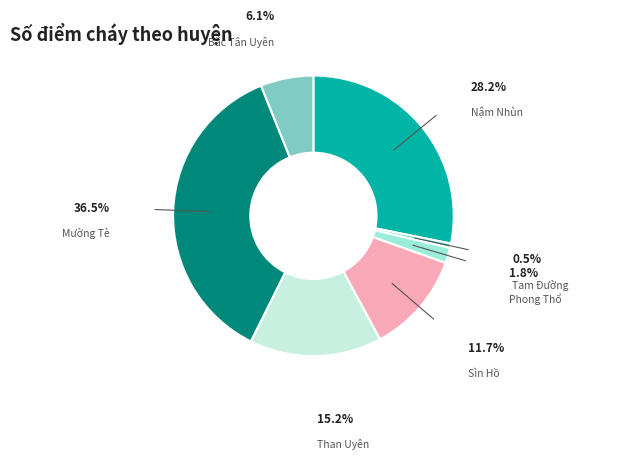

Which slice is the largest?

Mường Tè